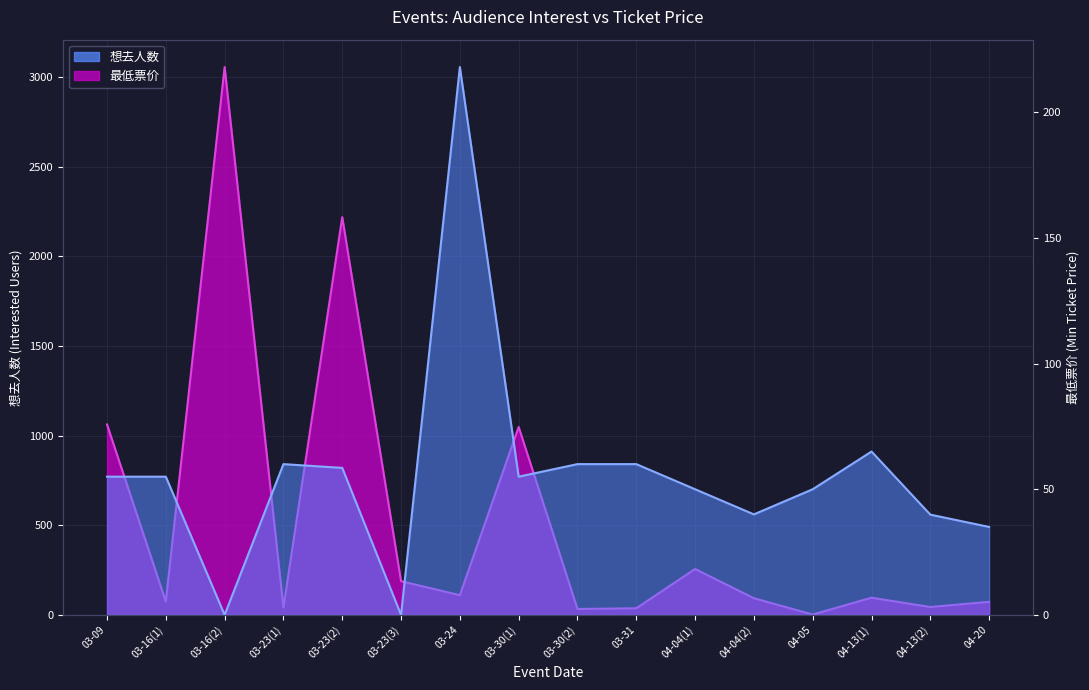

What is the highest value of the 最低票价 series?

218.0